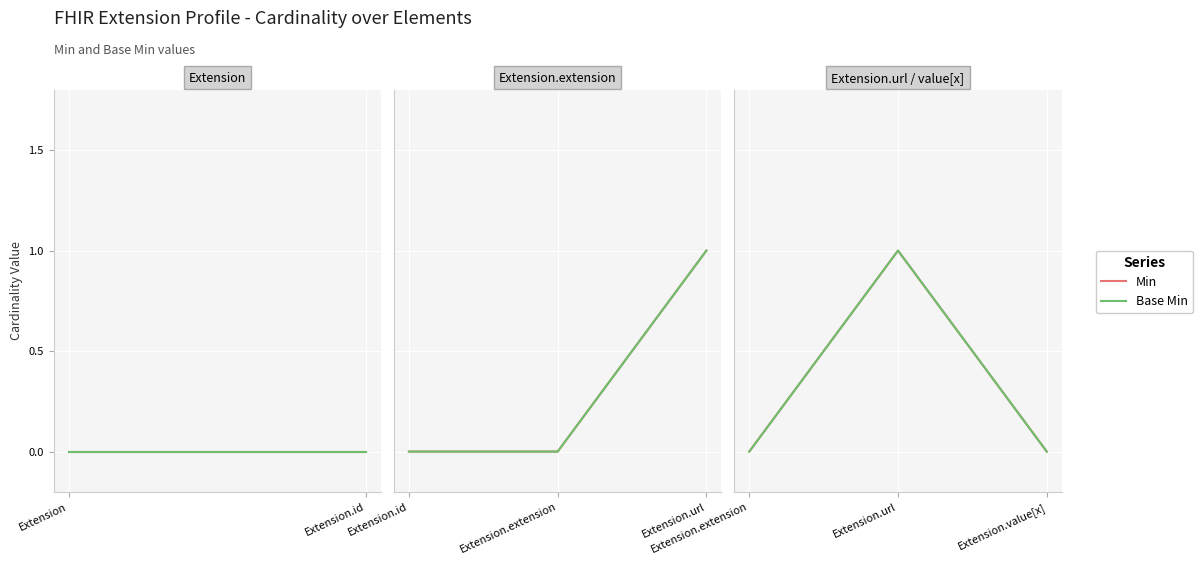

What is the difference between the maximum and minimum values in the Base Min series?

1